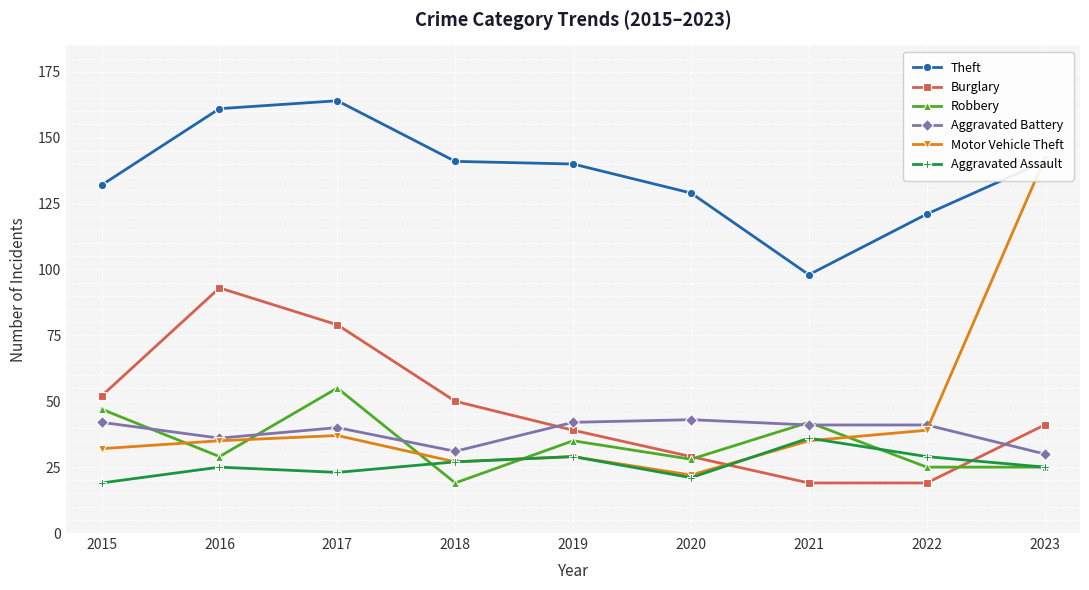

What is the value of the Aggravated Assault point at the 4th from the left?

27